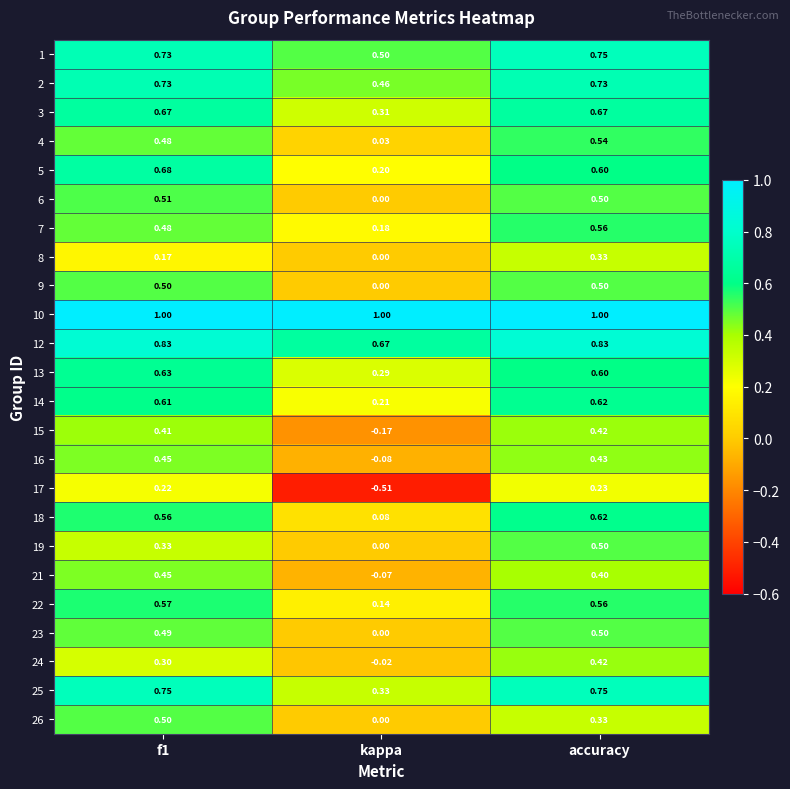

Which category has the lowest value across all series?

kappa